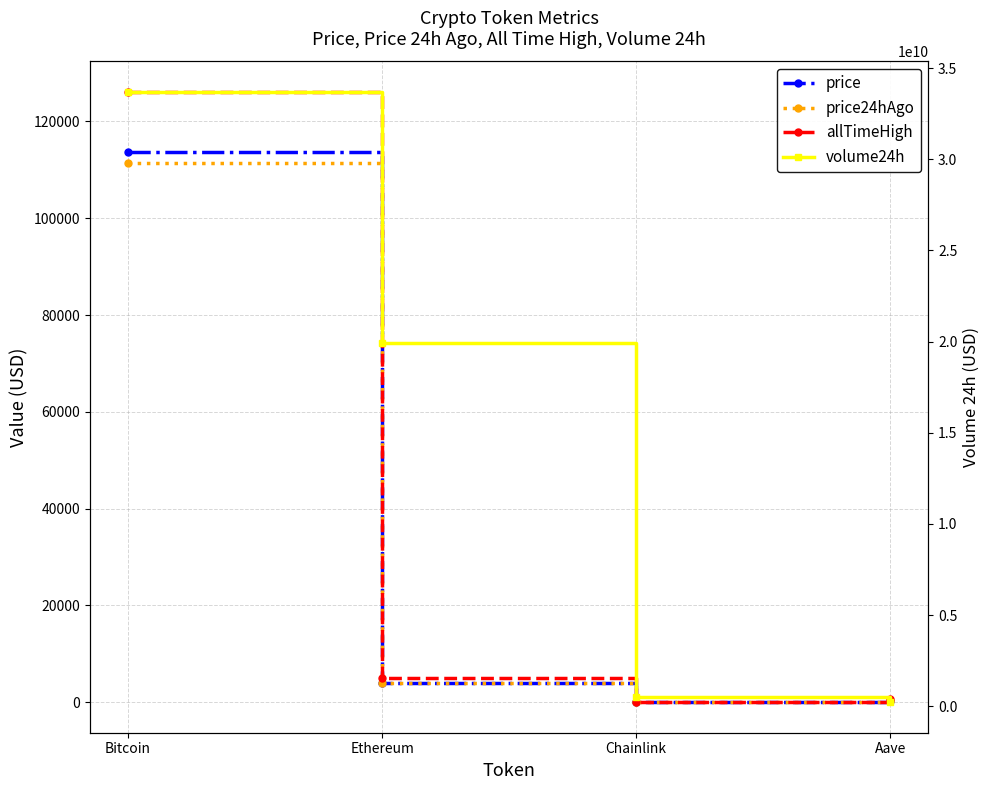

At which label is price24hAgo closest to 55704?

Ethereum